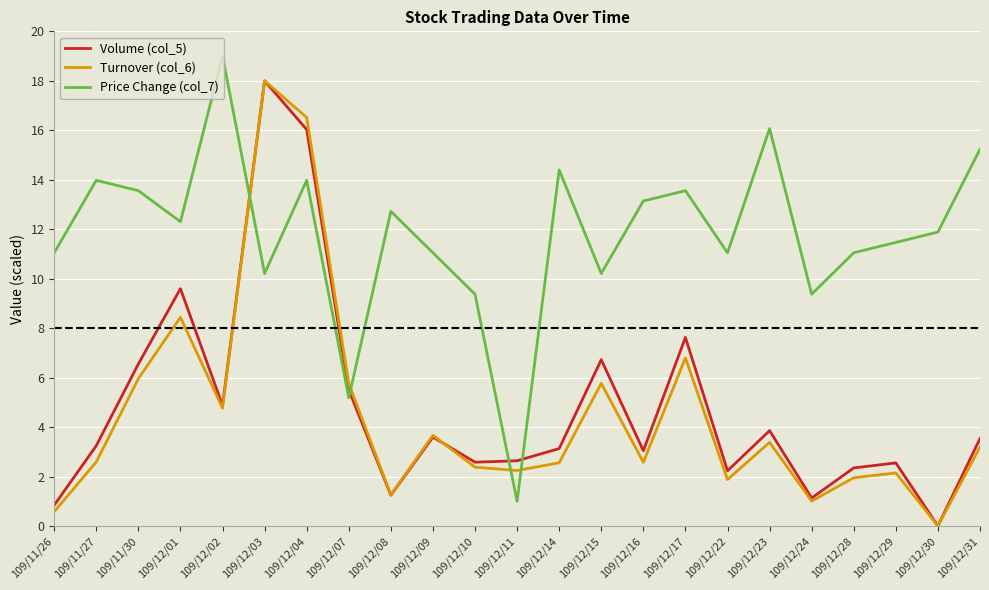

Between 109/12/29 and 109/12/31, which series saw the biggest shift?

Price Change (col_7)